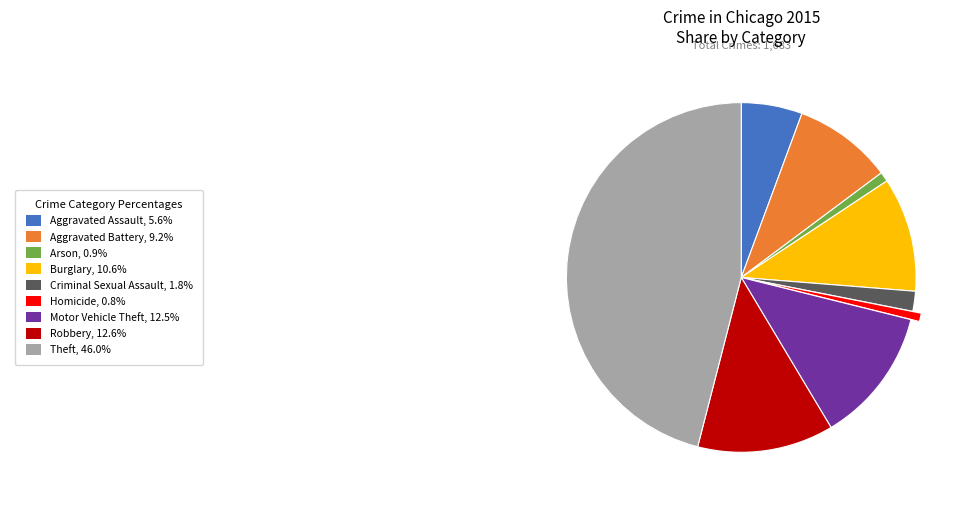

Is there any slice that represents more than half of the pie?

No